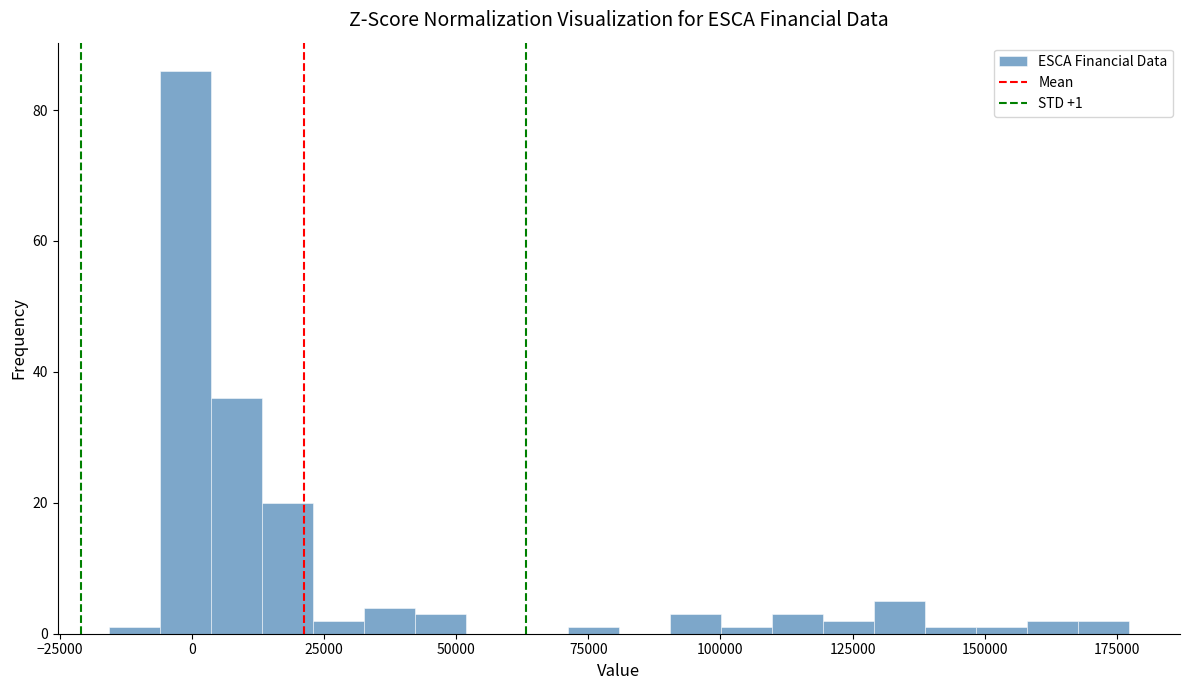

Around what value on the x-axis is the tallest bar? Give the approximate position of its centre, as read against the axis.

0